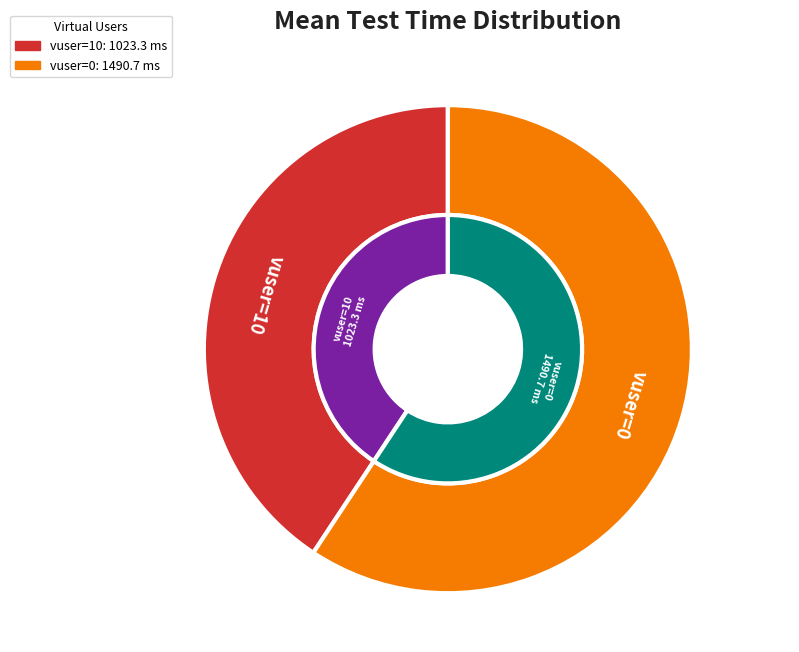

Is it true that vuser=10 is 41% of the pie?

True